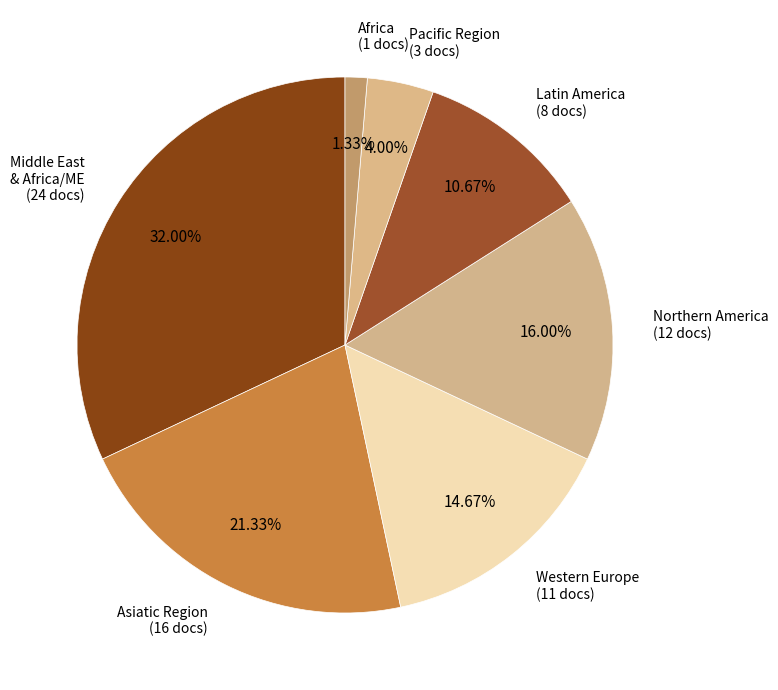

Which slice is the largest?

Middle East